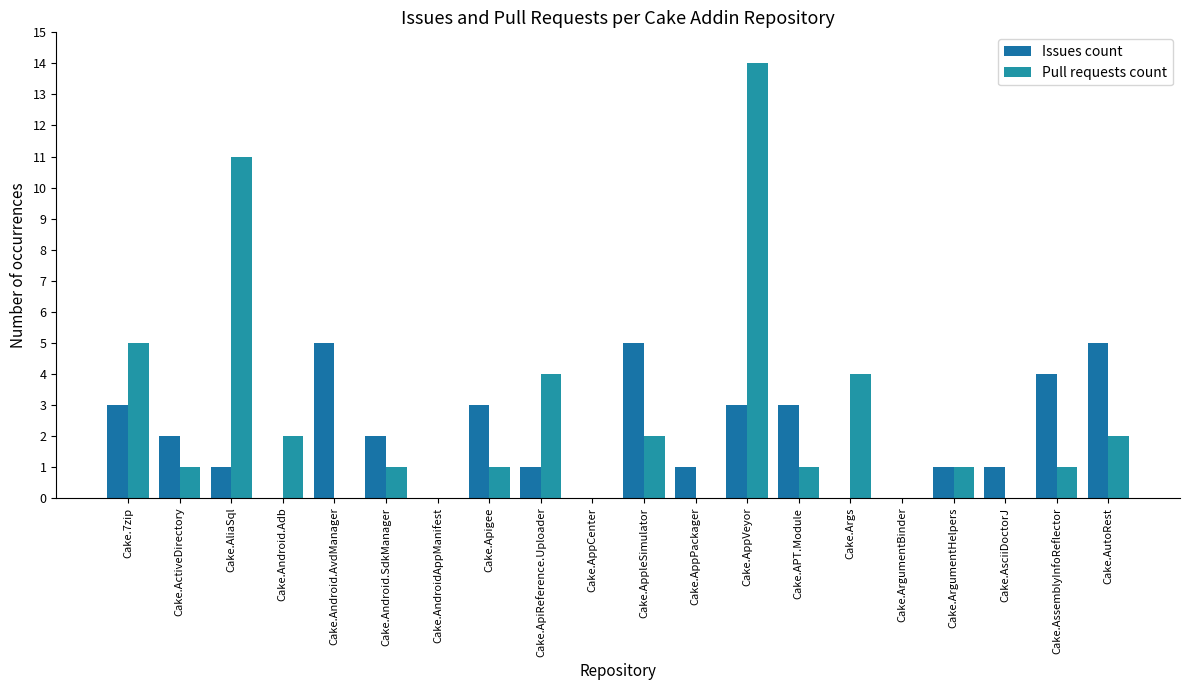

Reading left to right, what are all the values shown in this chart?

Issues count: Cake.7zip=3	Cake.ActiveDirectory=2	Cake.AliaSql=1	Cake.Android.Adb=0	Cake.Android.AvdManager=5	Cake.Android.SdkManager=2	Cake.AndroidAppManifest=0	Cake.Apigee=3	Cake.ApiReference.Uploader=1	Cake.AppCenter=0	Cake.AppleSimulator=5	Cake.AppPackager=1	Cake.AppVeyor=3	Cake.APT.Module=3	Cake.Args=0	Cake.ArgumentBinder=0	Cake.ArgumentHelpers=1	Cake.AsciiDoctorJ=1	Cake.AssemblyInfoReflector=4	Cake.AutoRest=5
Pull requests count: Cake.7zip=5	Cake.ActiveDirectory=1	Cake.AliaSql=11	Cake.Android.Adb=2	Cake.Android.AvdManager=0	Cake.Android.SdkManager=1	Cake.AndroidAppManifest=0	Cake.Apigee=1	Cake.ApiReference.Uploader=4	Cake.AppCenter=0	Cake.AppleSimulator=2	Cake.AppPackager=0	Cake.AppVeyor=14	Cake.APT.Module=1	Cake.Args=4	Cake.ArgumentBinder=0	Cake.ArgumentHelpers=1	Cake.AsciiDoctorJ=0	Cake.AssemblyInfoReflector=1	Cake.AutoRest=2